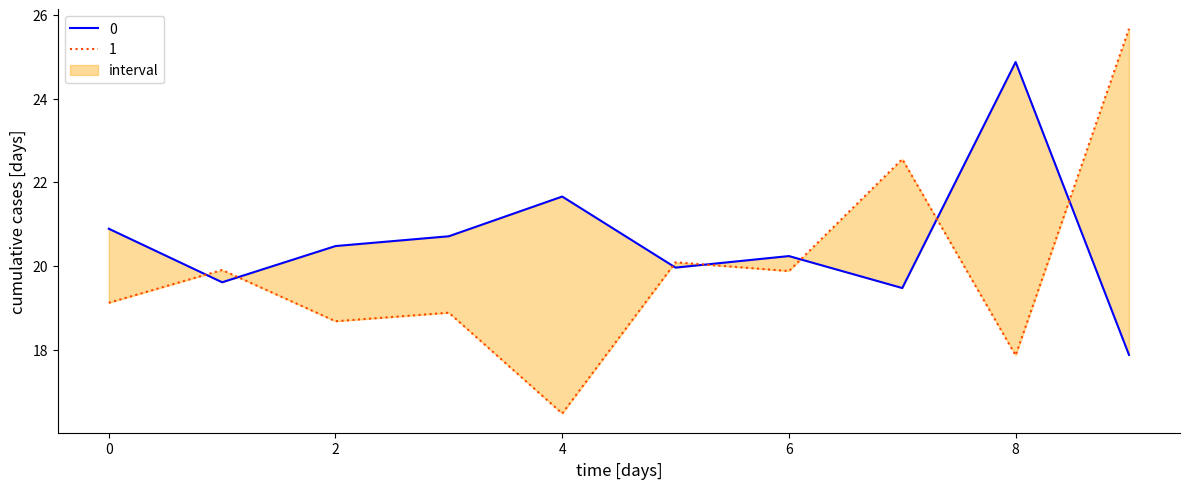

Reading left to right, list all the values displayed in this chart.

0: 0=20.9	1=19.6	2=20.5	3=20.7	4=21.7	5=20.0	6=20.2	7=19.5	8=24.9	9=17.9
1: 0=19.1	1=19.9	2=18.7	3=18.9	4=16.5	5=20.1	6=19.9	7=22.6	8=17.9	9=25.7